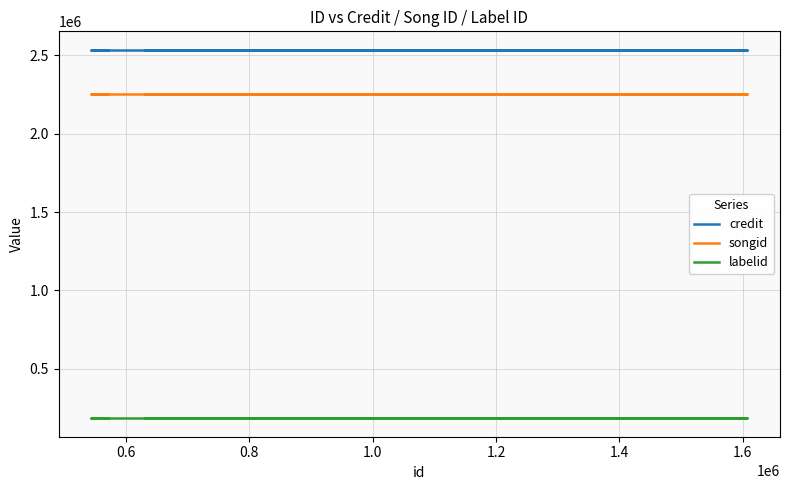

How many lines are shown in the chart?

3